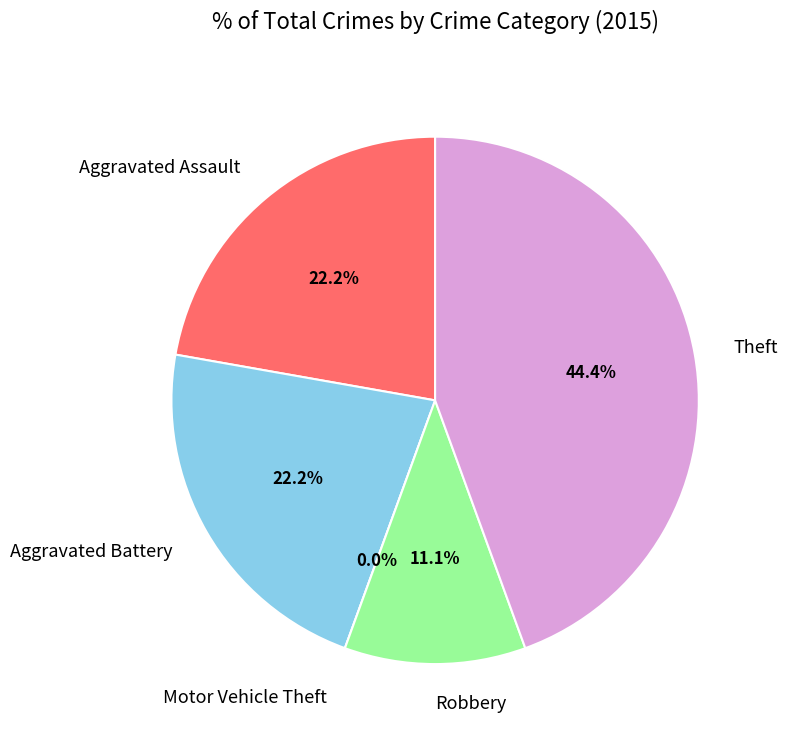

To the nearest percent, what portion does Aggravated Battery represent?

22%